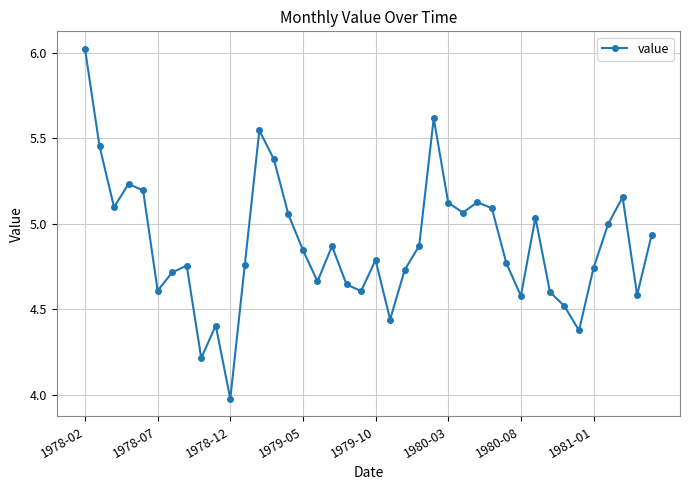

How many points are higher than both their immediate neighbors (excluding endpoints)?

10